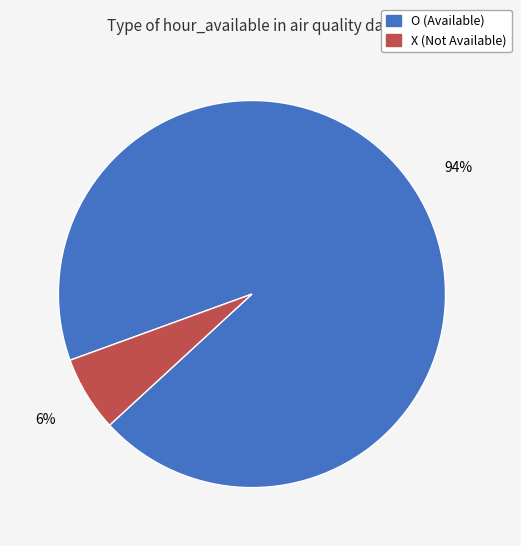

To the nearest percent, what is the average slice percentage?

50%